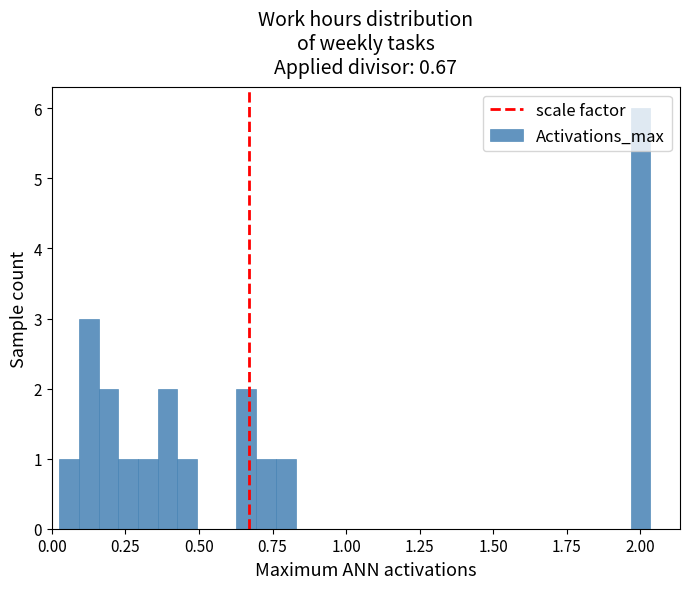

Read against the x-axis, roughly where is the centre of the tallest bar?

2.00